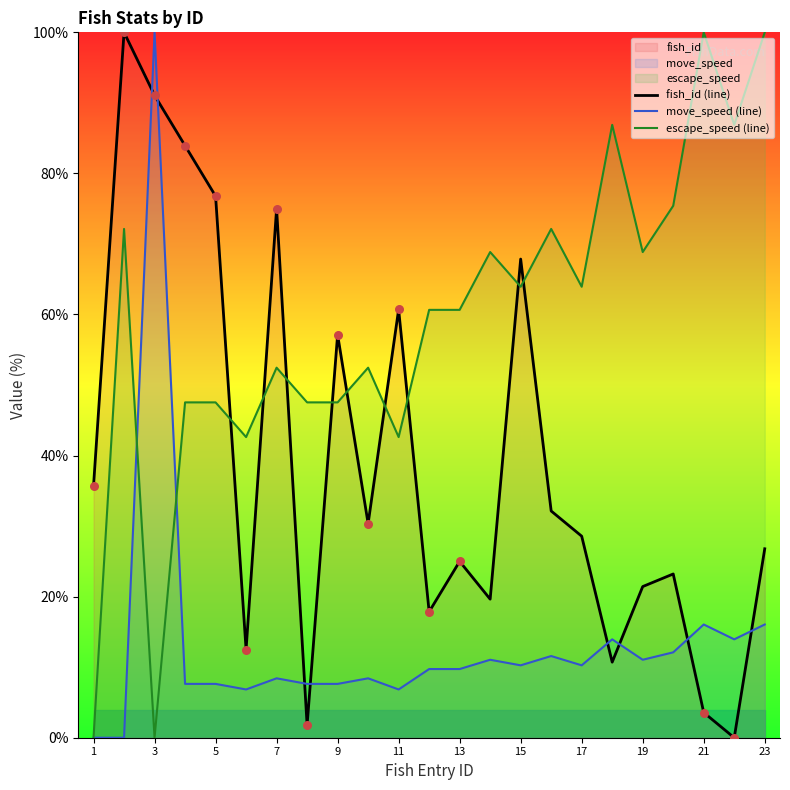

At which label is fish_id (line) closest to 50?

9